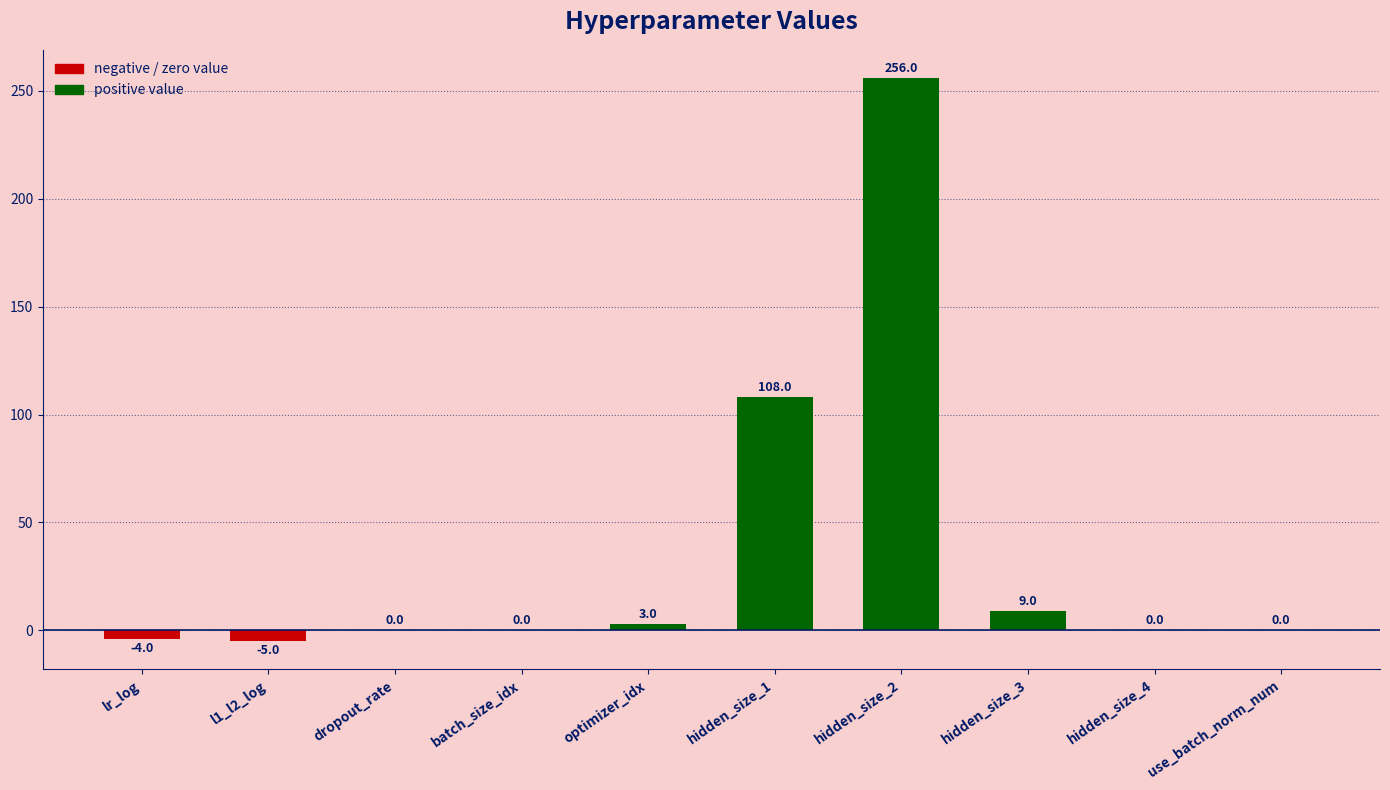

Is it true that the value at dropout_rate is 0?

True